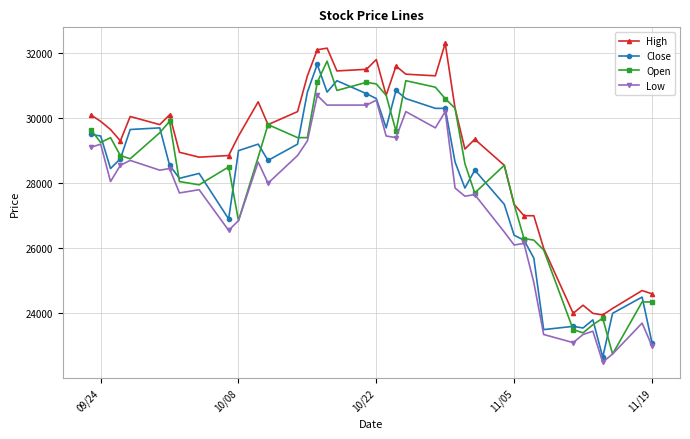

What is the value of the Open point at the 23rd from the left?

31150